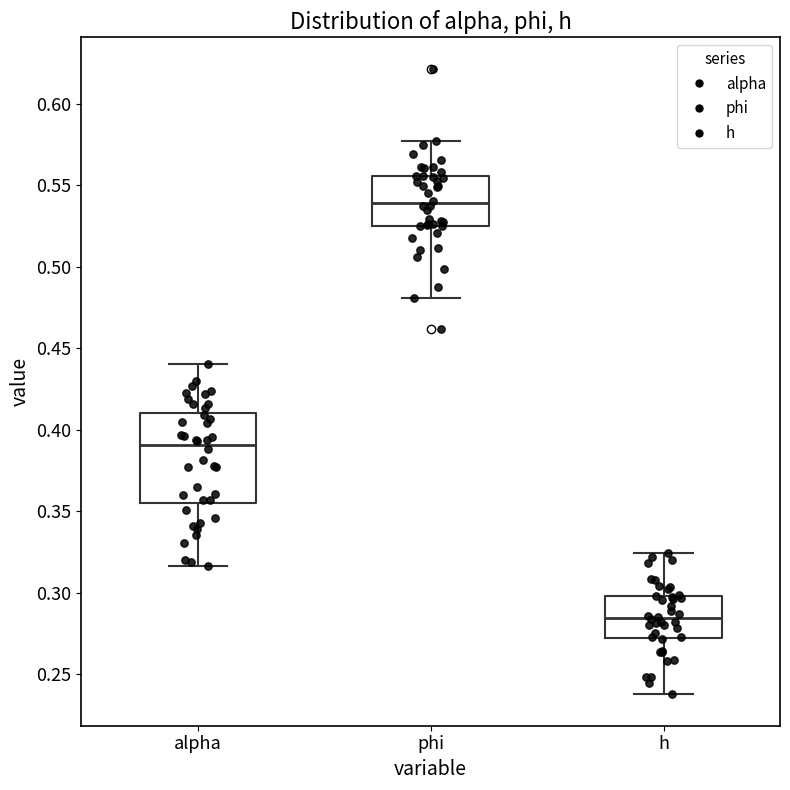

Where is the lower edge of the box for alpha on the y-axis? The values are not printed on the chart, so give them approximately, as read against the axis.

0.355